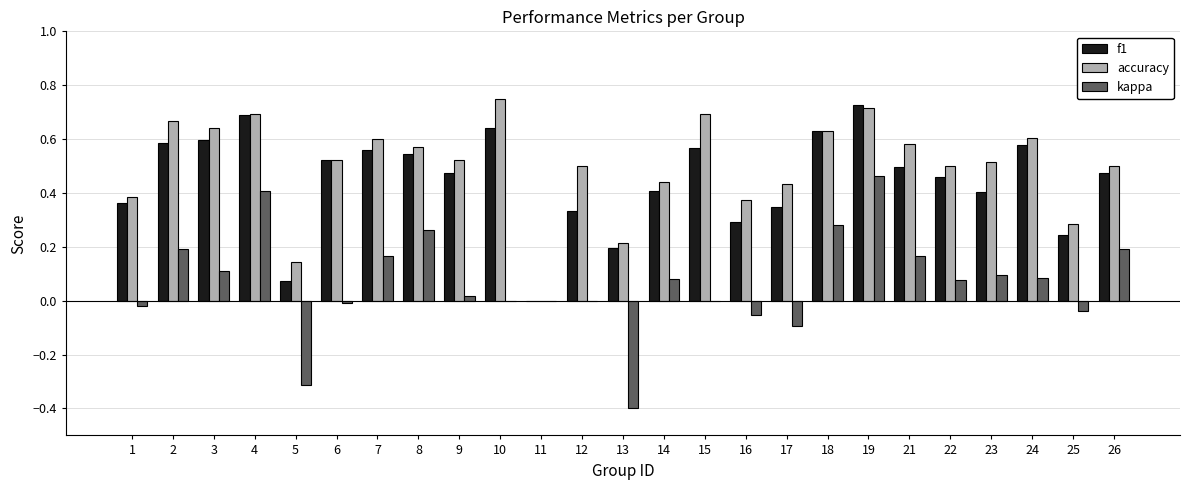

The value of accuracy at 23 is 0.5. True or false?

True